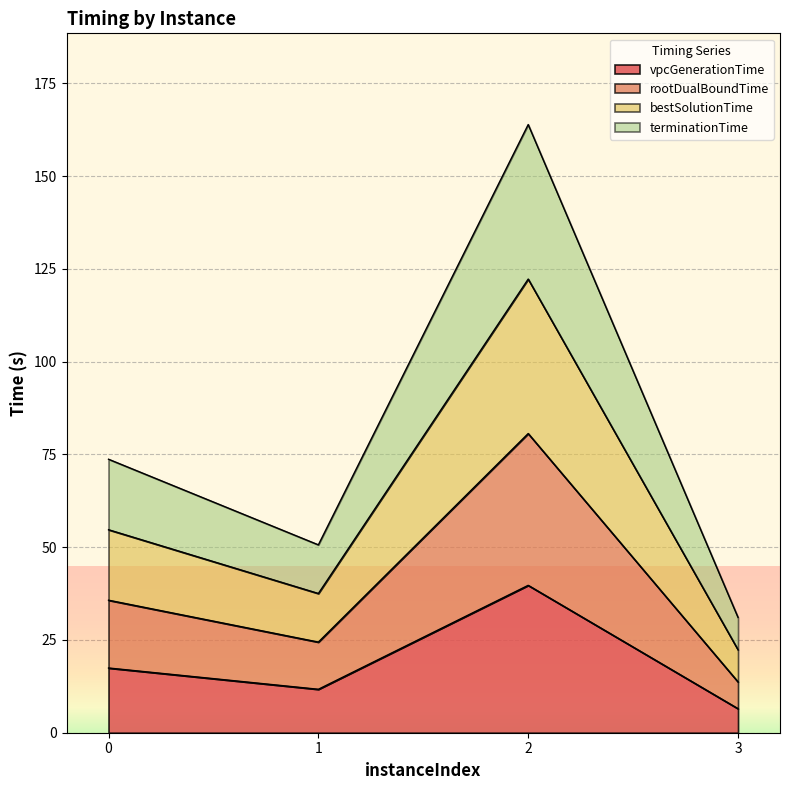

List the labels in order of bestSolutionTime value, largest first.

2, 0, 1, 3